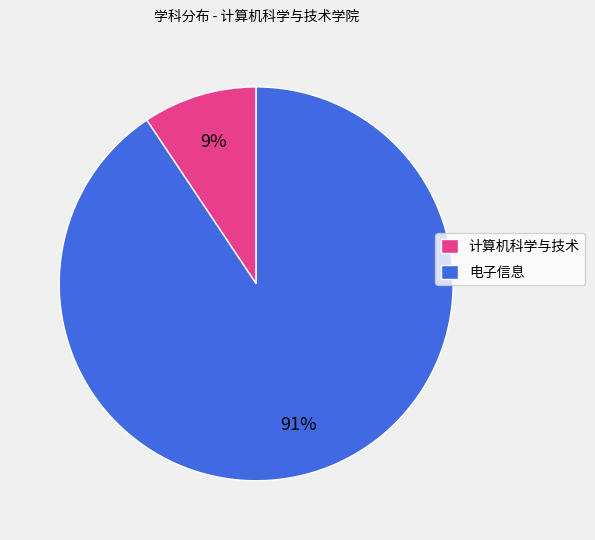

What percentage is the 计算机科学与技术 slice, to the nearest percent?

9%